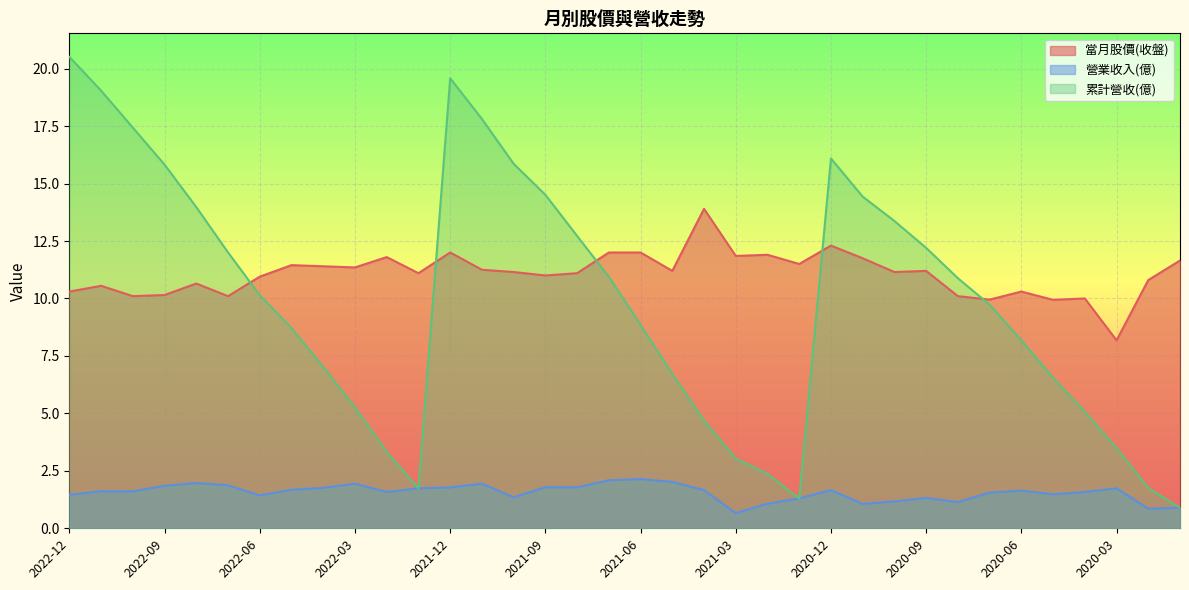

At which label does 當月股價(收盤) reach its peak?

2021-04